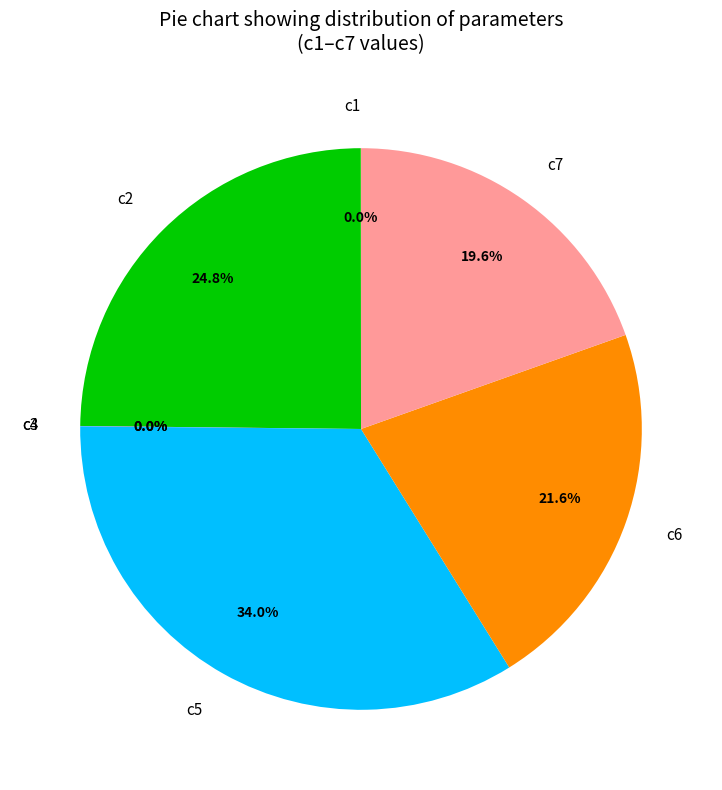

What is the largest slice in the pie chart?

c5